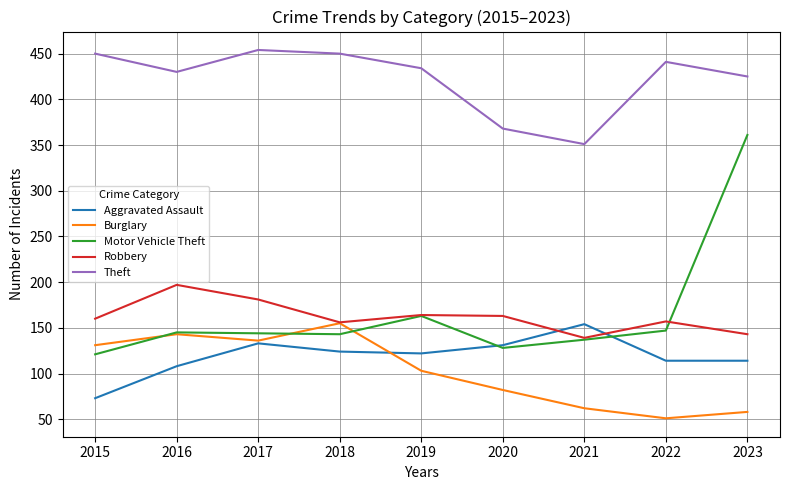

How many lines are shown in the chart?

5